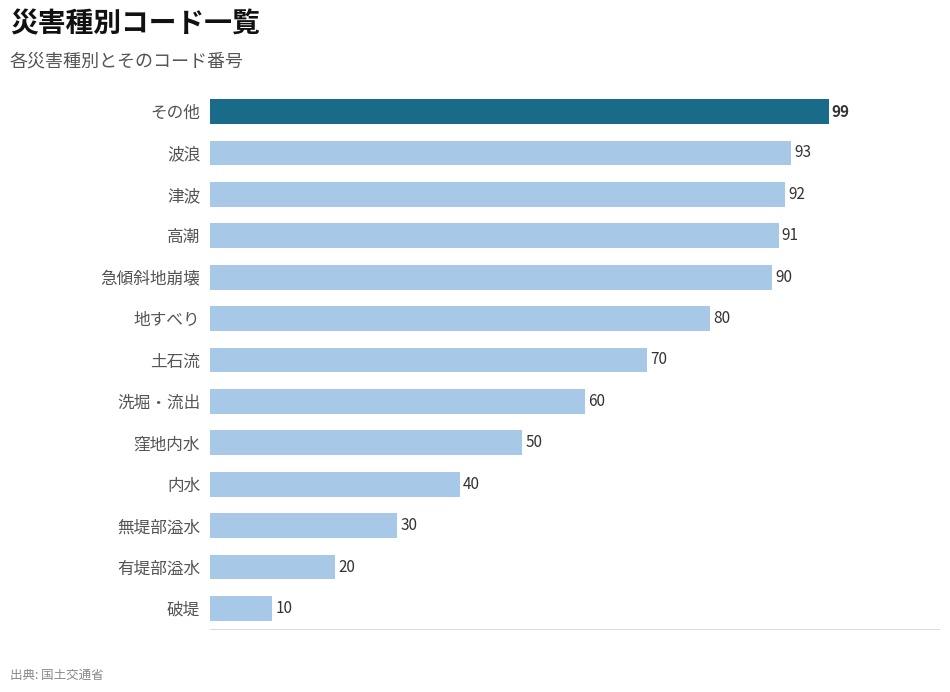

The chart shows a value of 30 at 無堤部溢水. True or false?

True